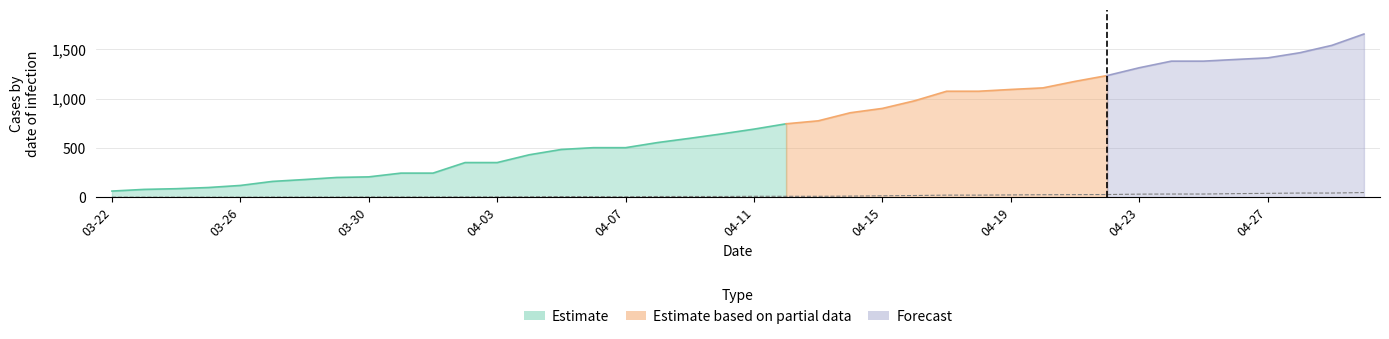

What is the difference between the Active values at 04-17 and 04-13?

288